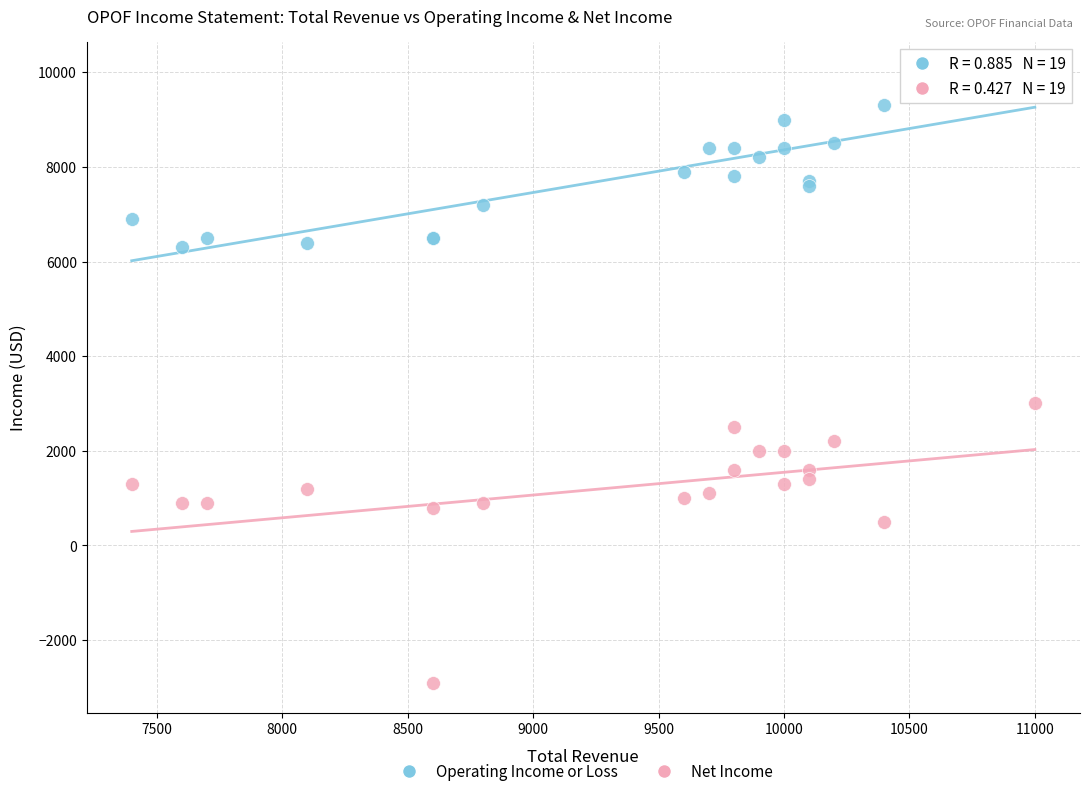

Which series contains the highest Y value?

Operating Income or Loss